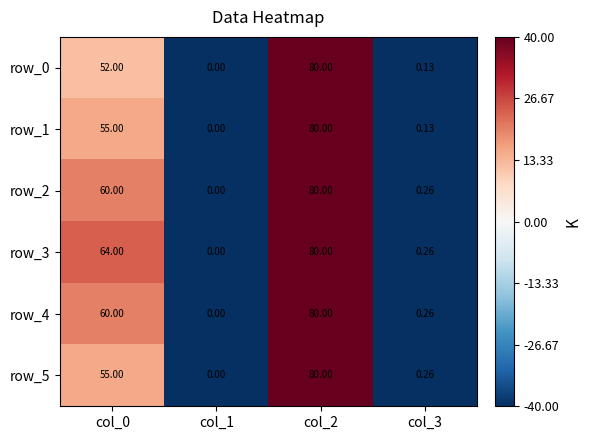

List the labels in order of row_3 value, largest first.

col_2, col_0, col_3, col_1